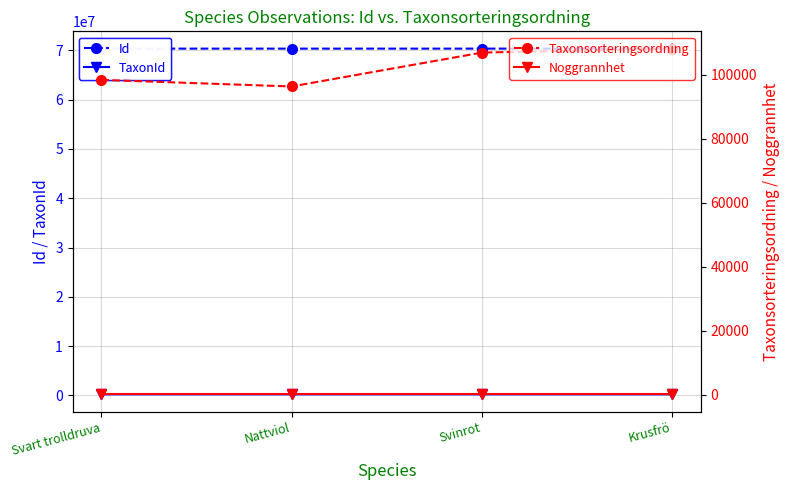

What is the value of the Noggrannhet point at the 2nd from the left?

100